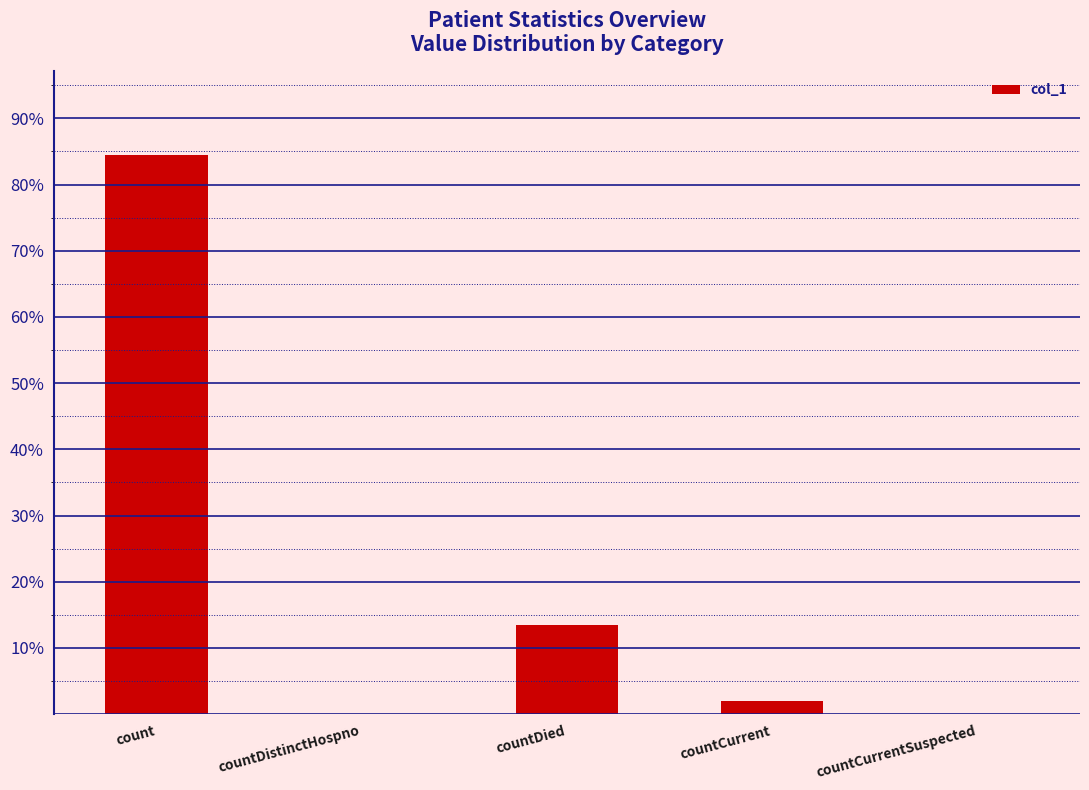

Where is the data nearest to the value 42?

countDied